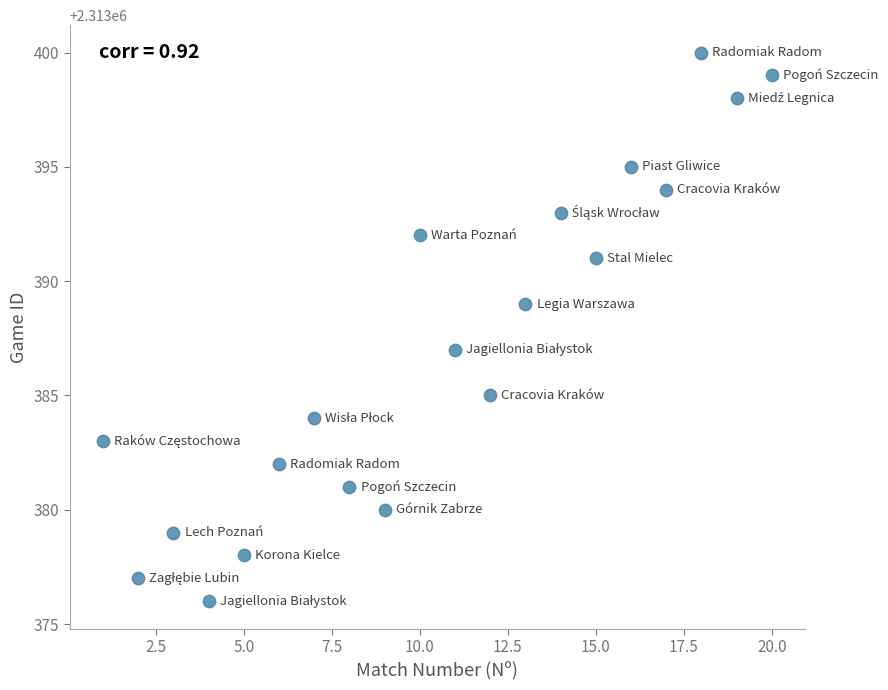

What is the range of Y values (max minus min)?

24